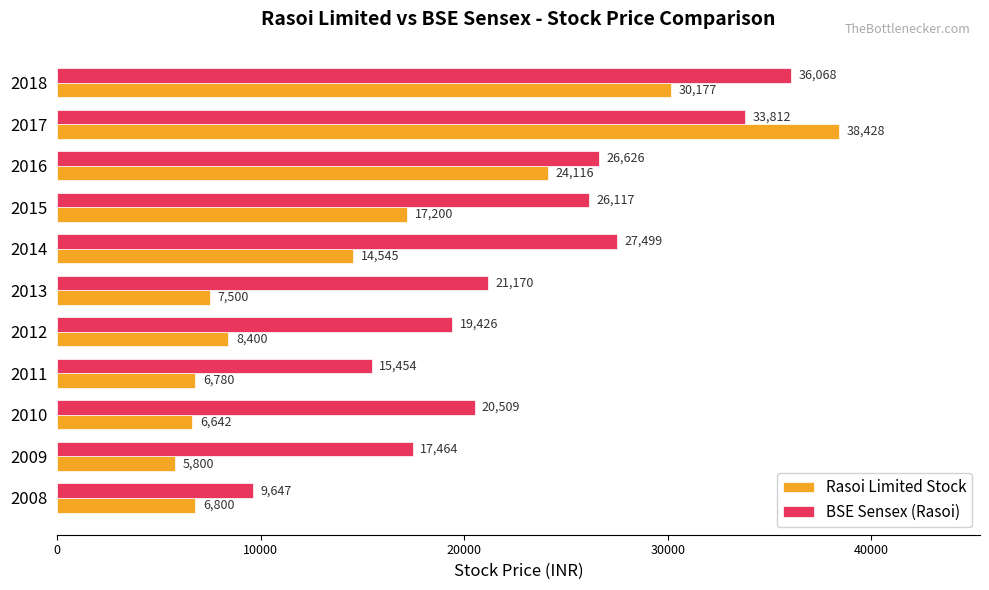

What is the total value across all series at 2012?

27826